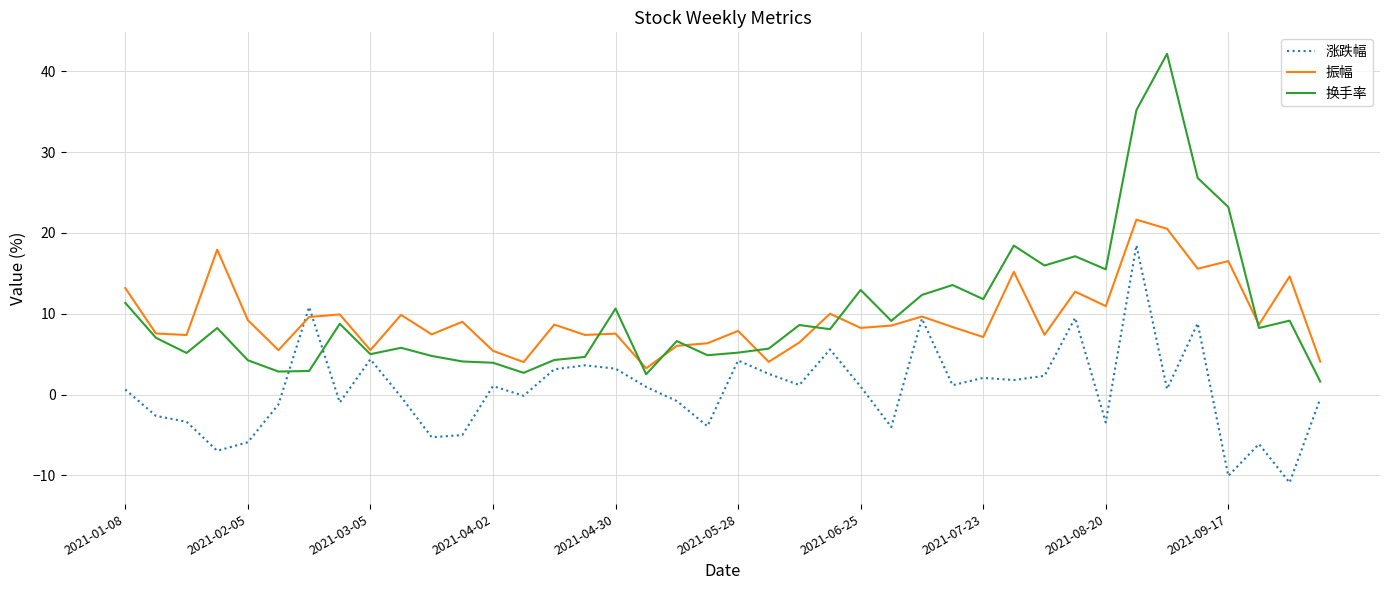

How many distinct data groups are displayed?

3